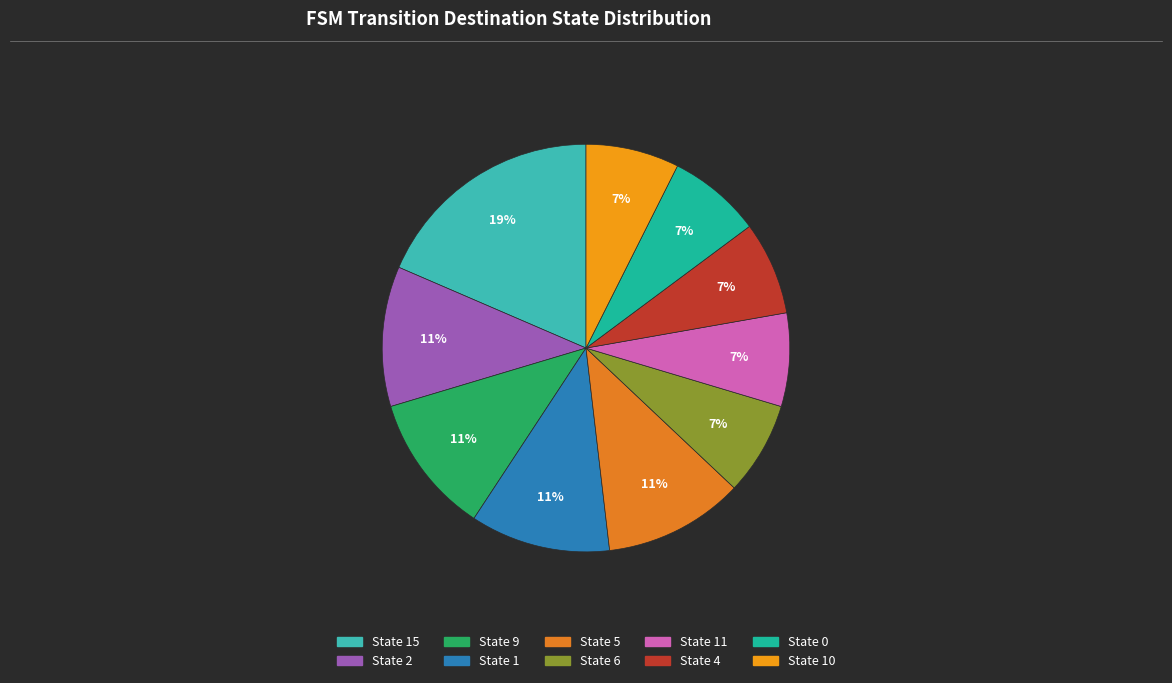

Count the number of slices in the pie.

10